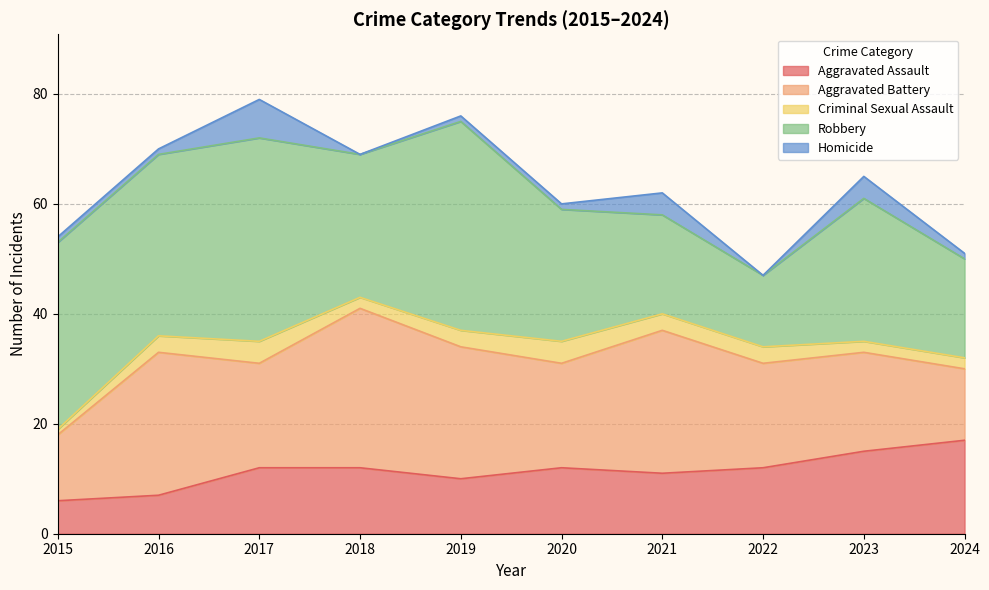

How many distinct data groups are displayed?

5